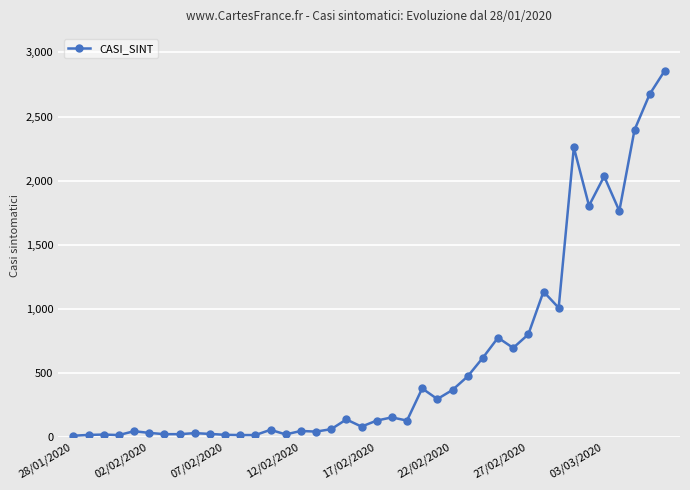

What is the greatest value displayed?

2859